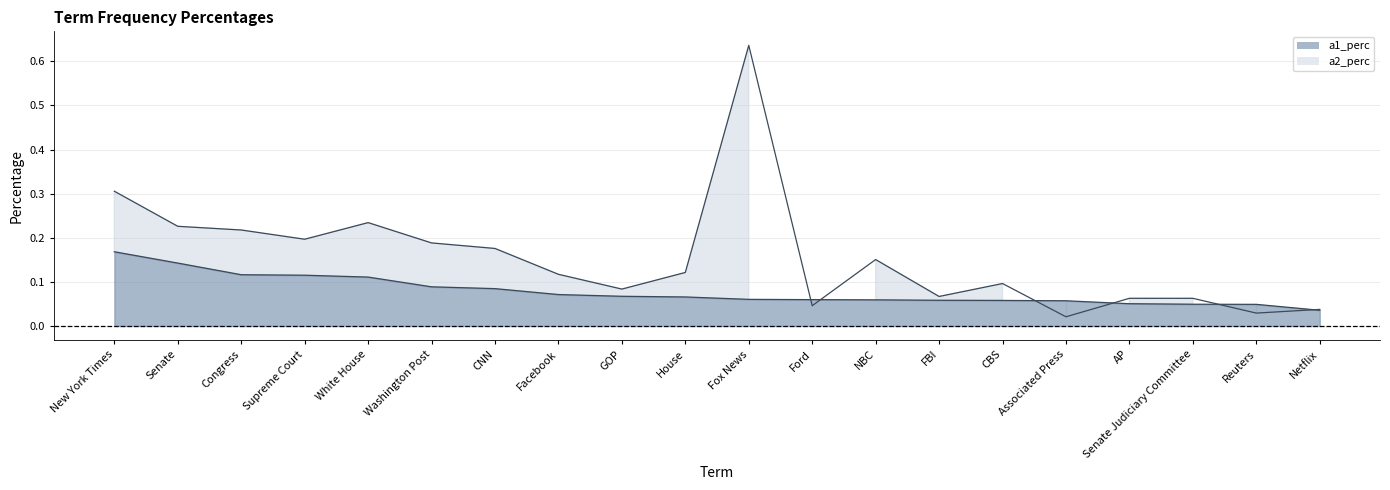

Which series ends up on top after the final intersection of a1_perc and a2_perc?

a2_perc